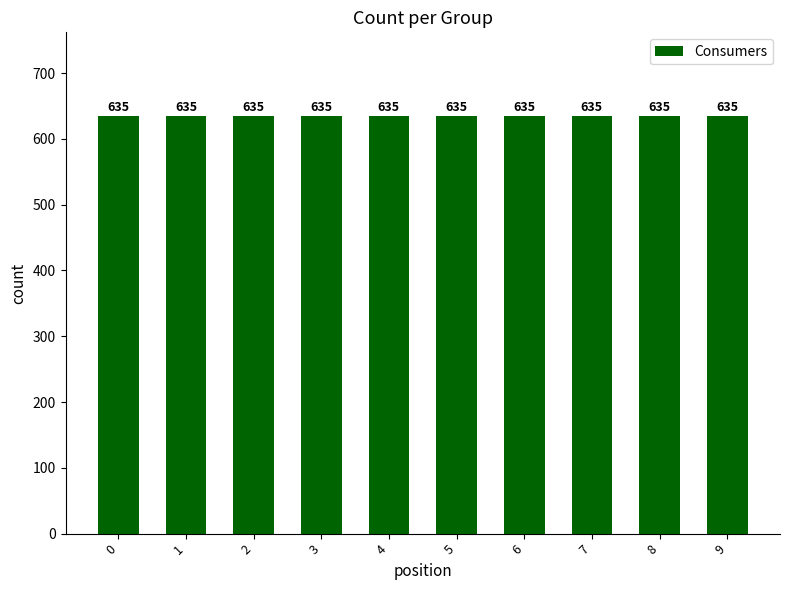

The Prosumers series shows 656 at 14. True or false?

False